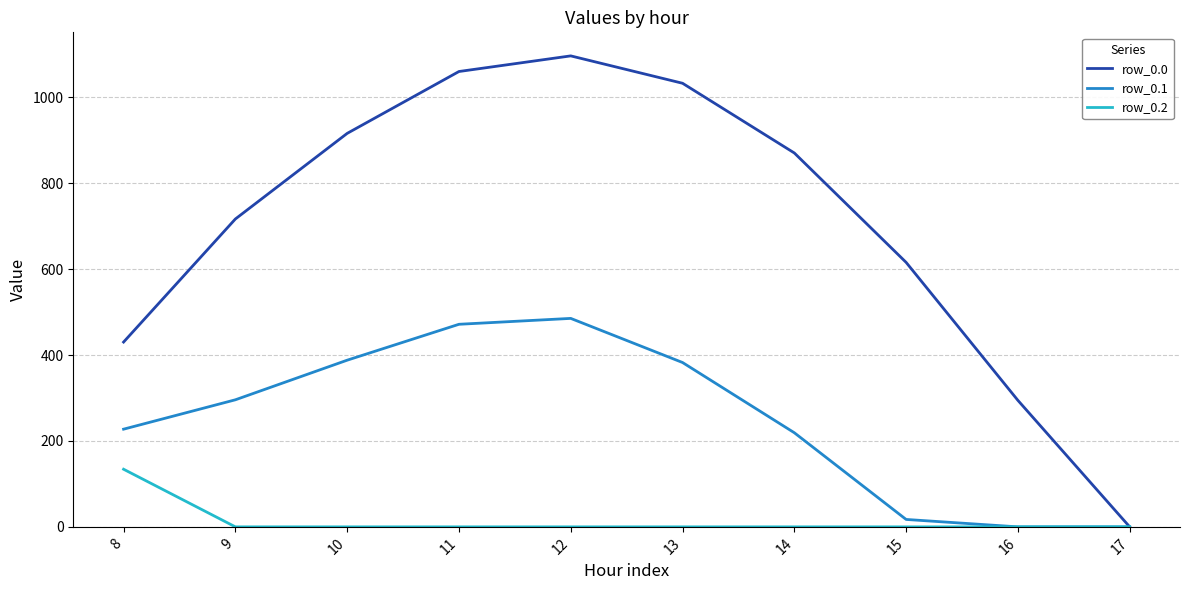

The value of row_0.2 at 10 is 0.0. True or false?

True